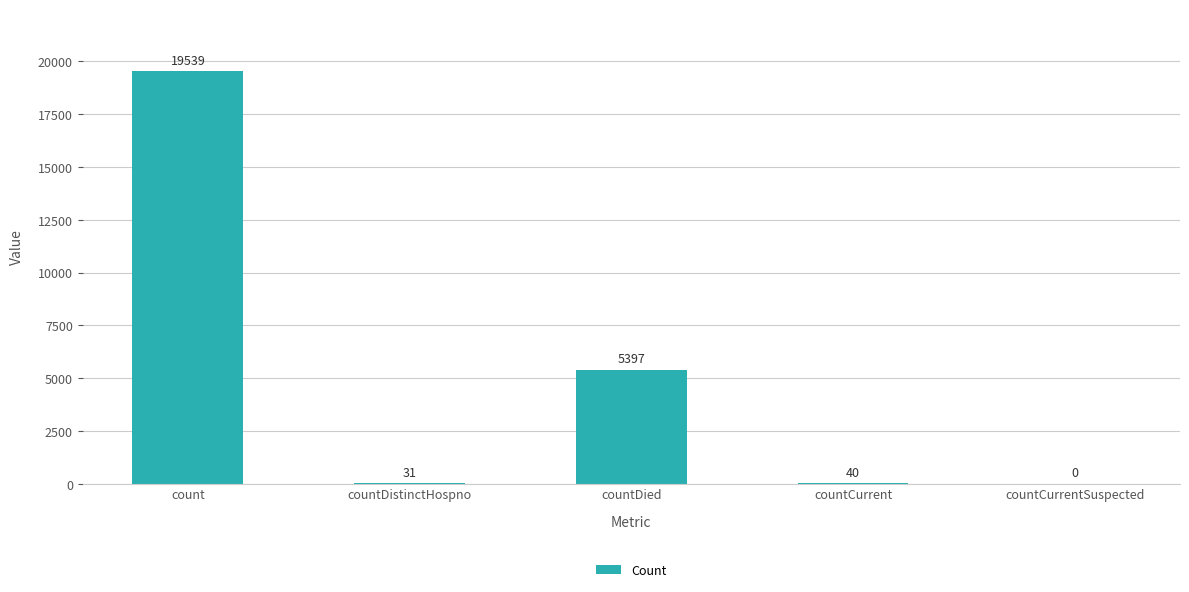

Does the chart contain stacked bars?

No